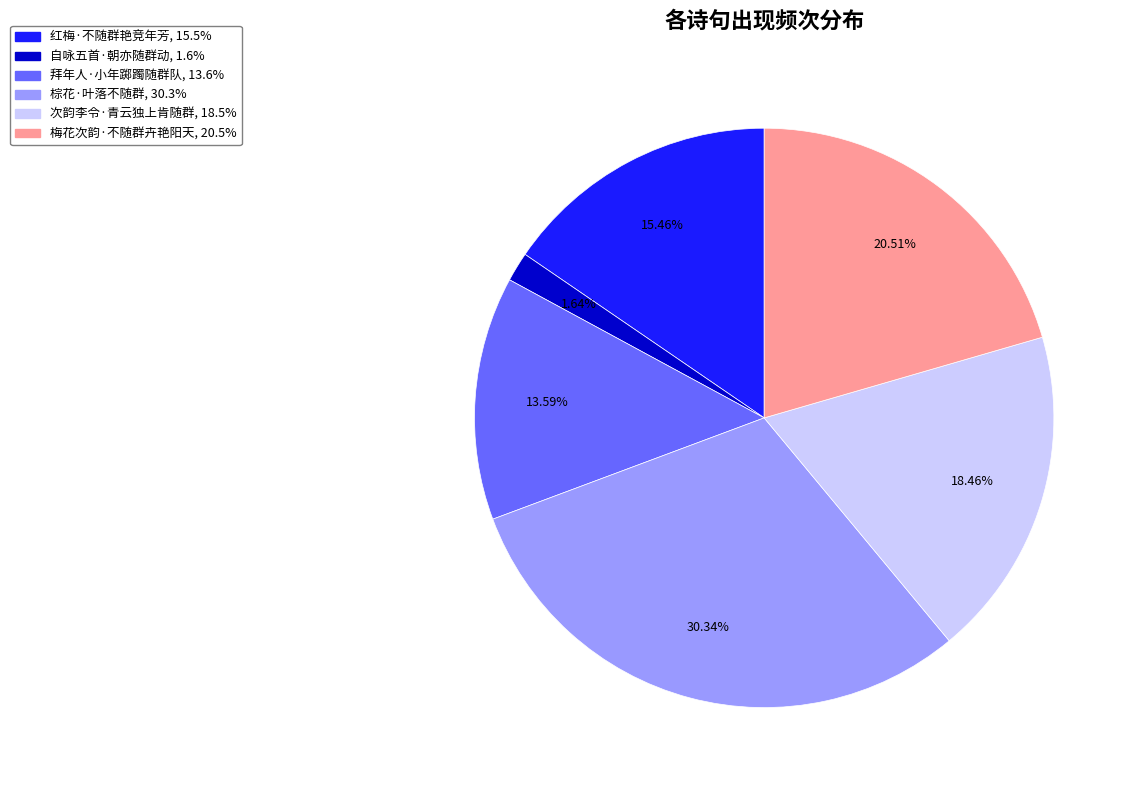

What is the largest slice in the pie chart?

棕花·叶落不随群